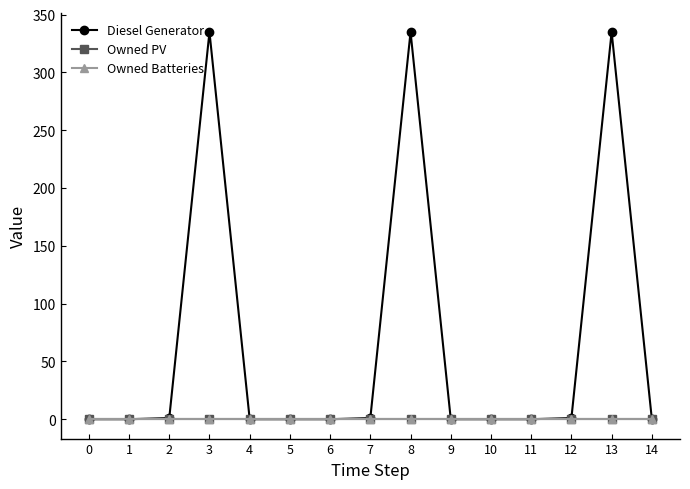

True or false: Owned Batteries has more than 1 points higher than both neighbors.

False